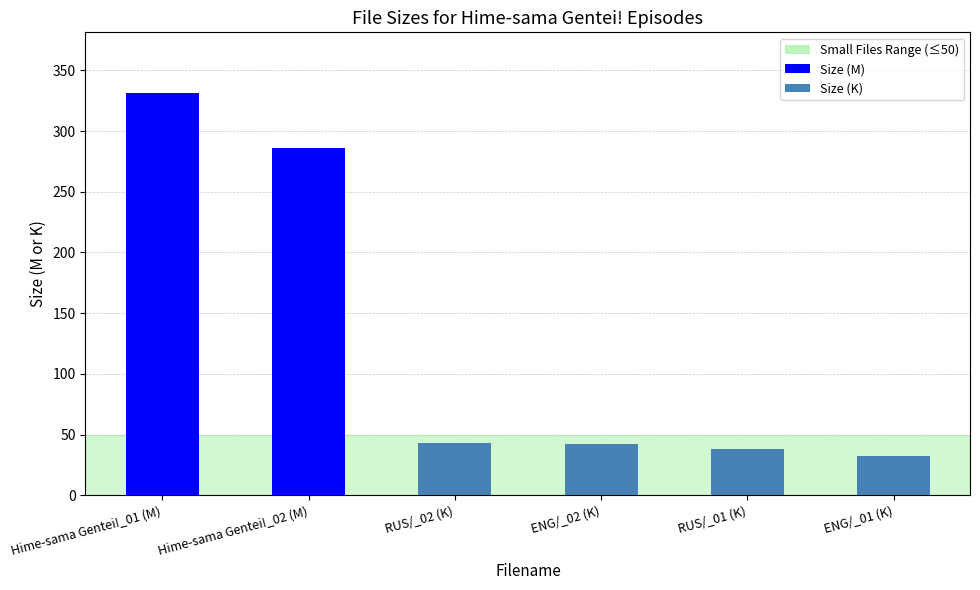

What is the difference between the values at Hime-sama Gentei!_01 (M) and RUS/_02 (K)?

288.5